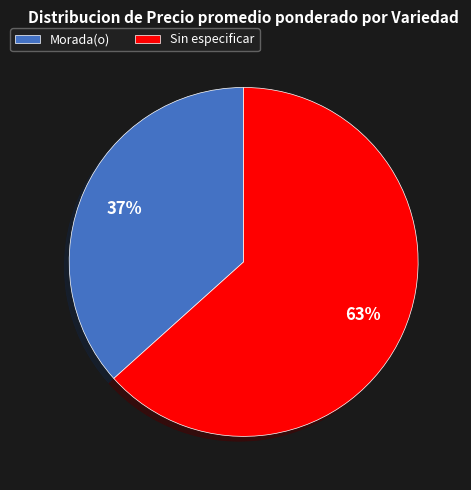

Which category has the smallest portion of the pie?

Morada(o)